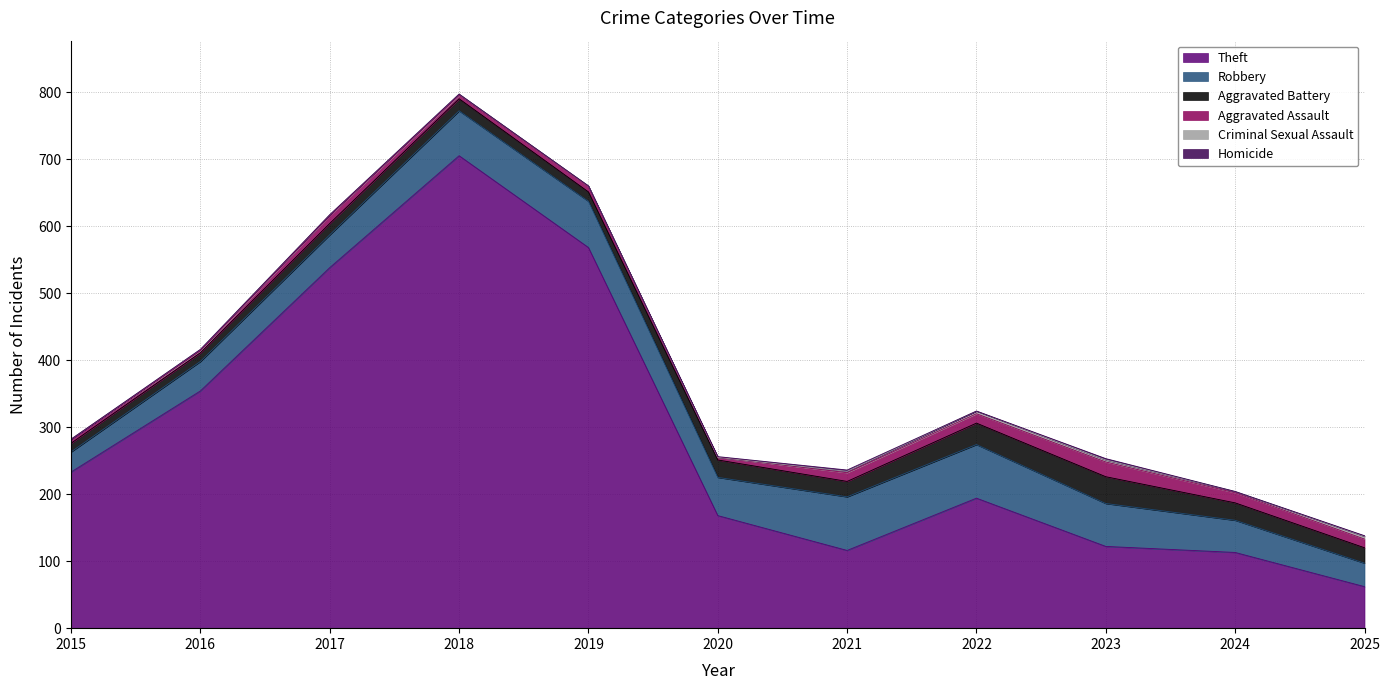

At how many categories does at least one series exceed 466?

3